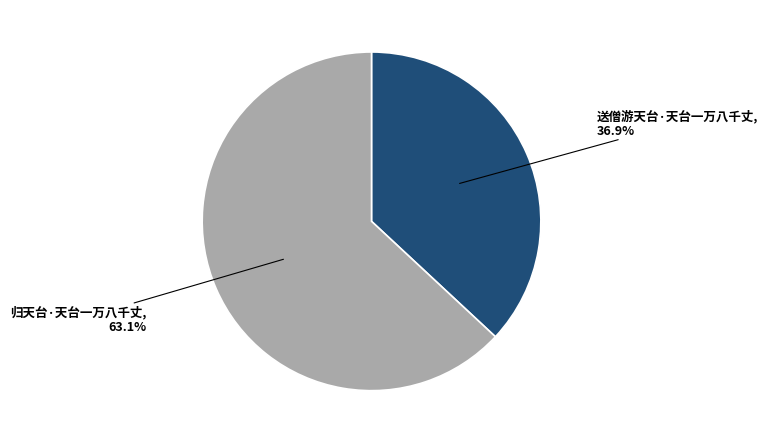

True or false: 送僧游天台·天台一万八千丈 accounts for 24% of the total.

False